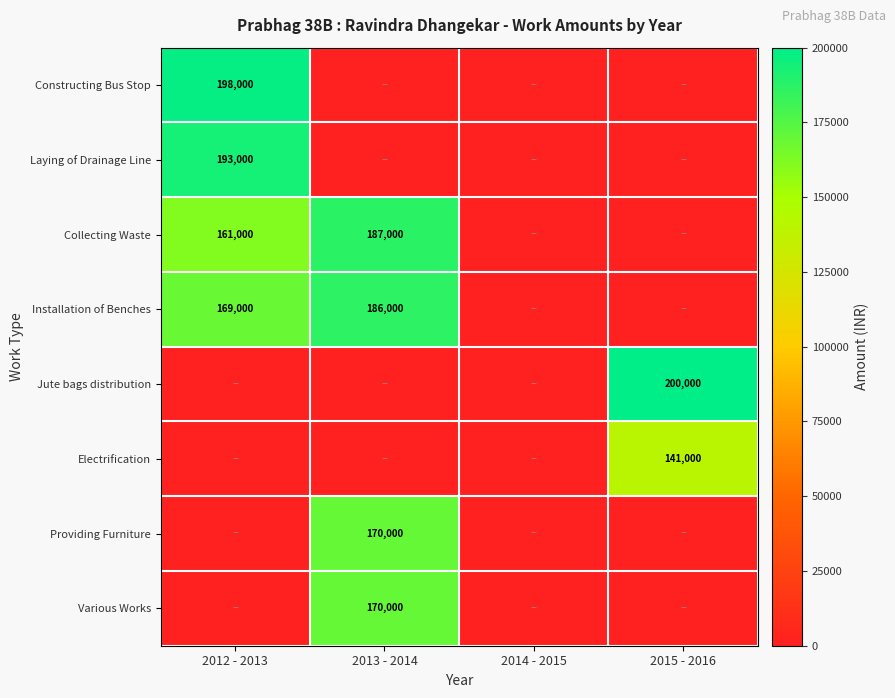

True or false: Installation of Benches has a value of 304675 at 2013 - 2014.

False